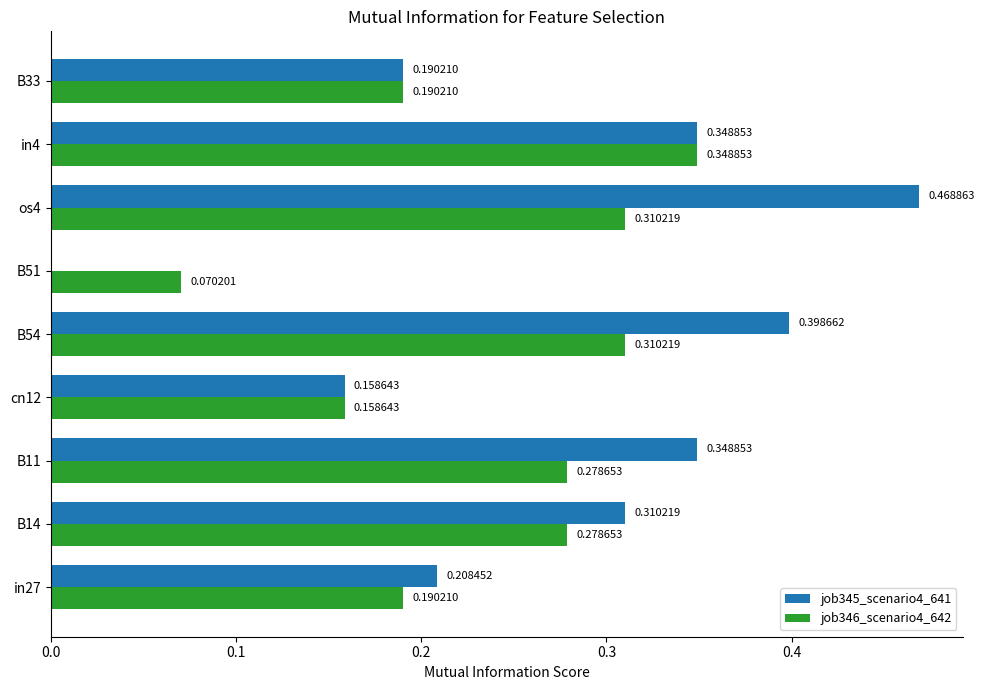

Which series changed the most between cn12 and B54?

job345_scenario4_641